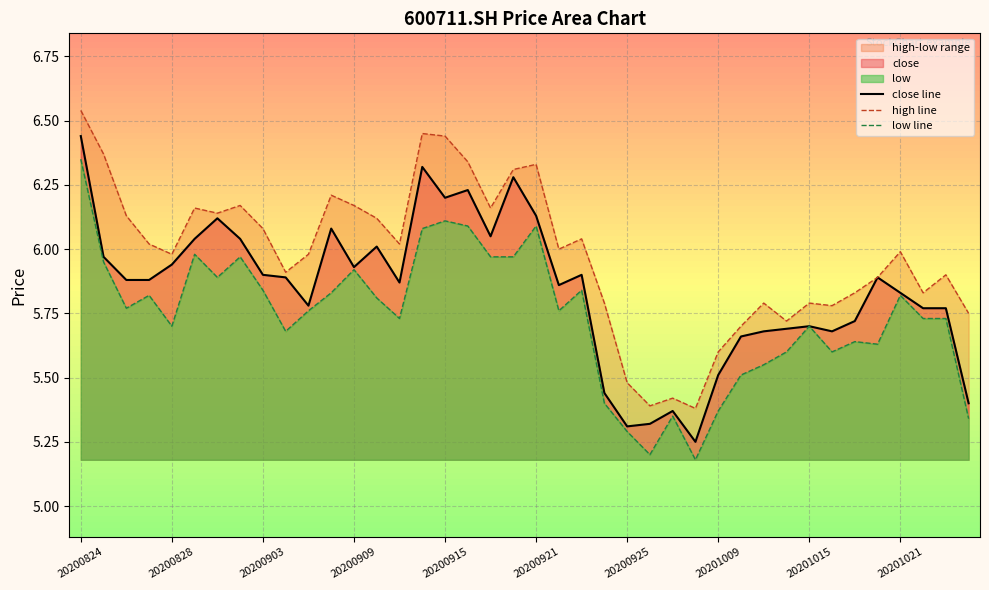

At which label does close line reach its peak?

20200824